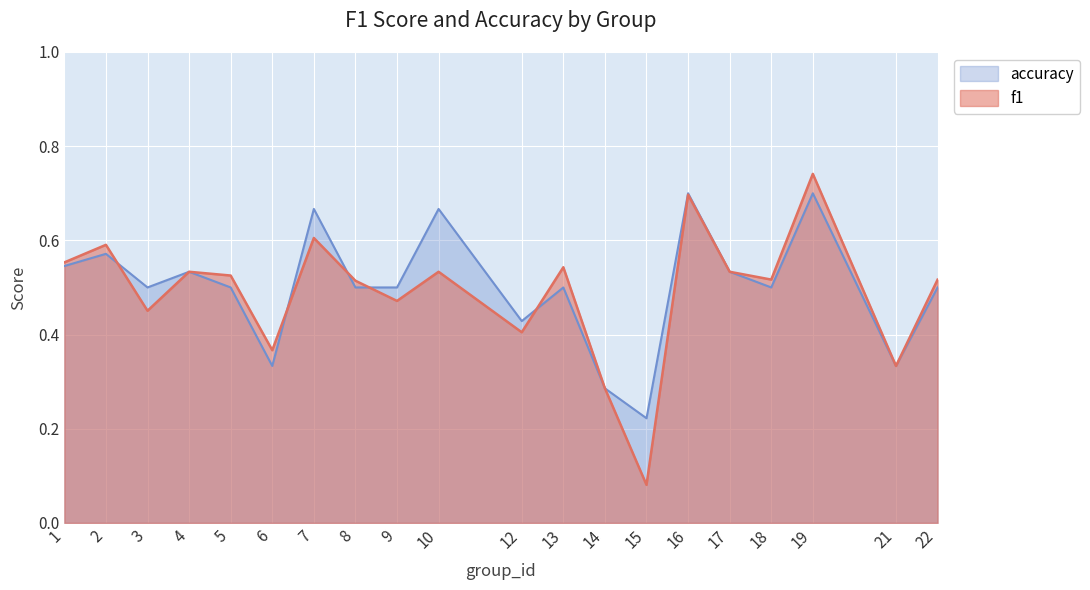

True or false: accuracy and f1 intersect in this chart.

True